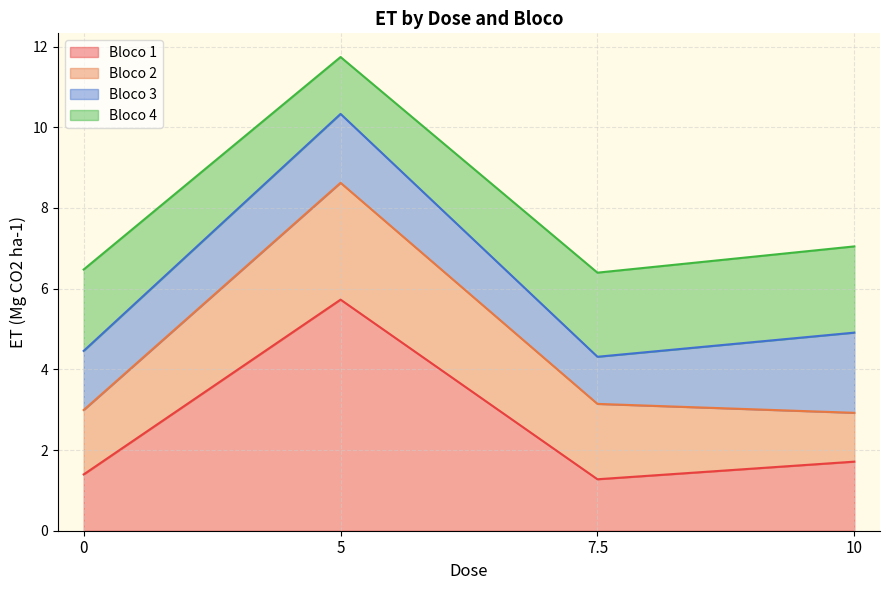

True or false: Bloco 4 and Bloco 1 cross at least once.

False